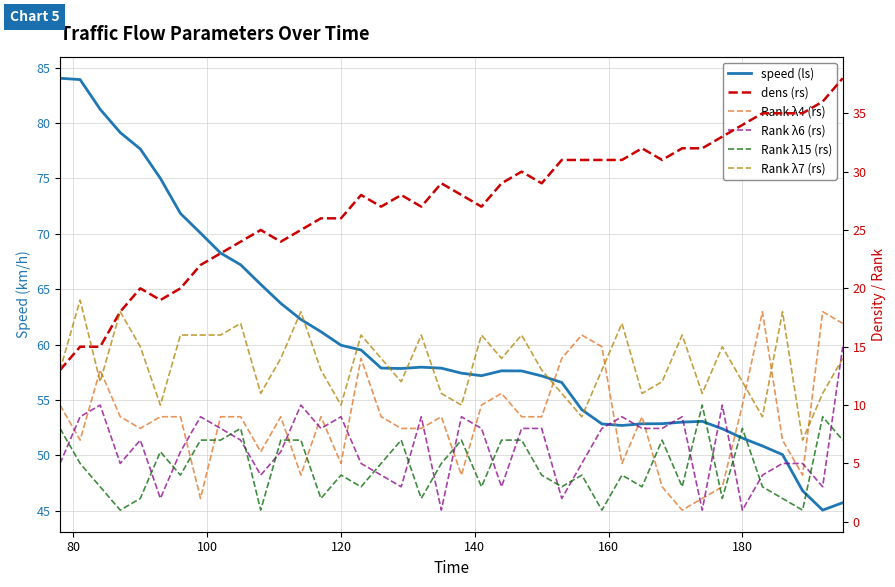

Count the number of categories in the chart.

40